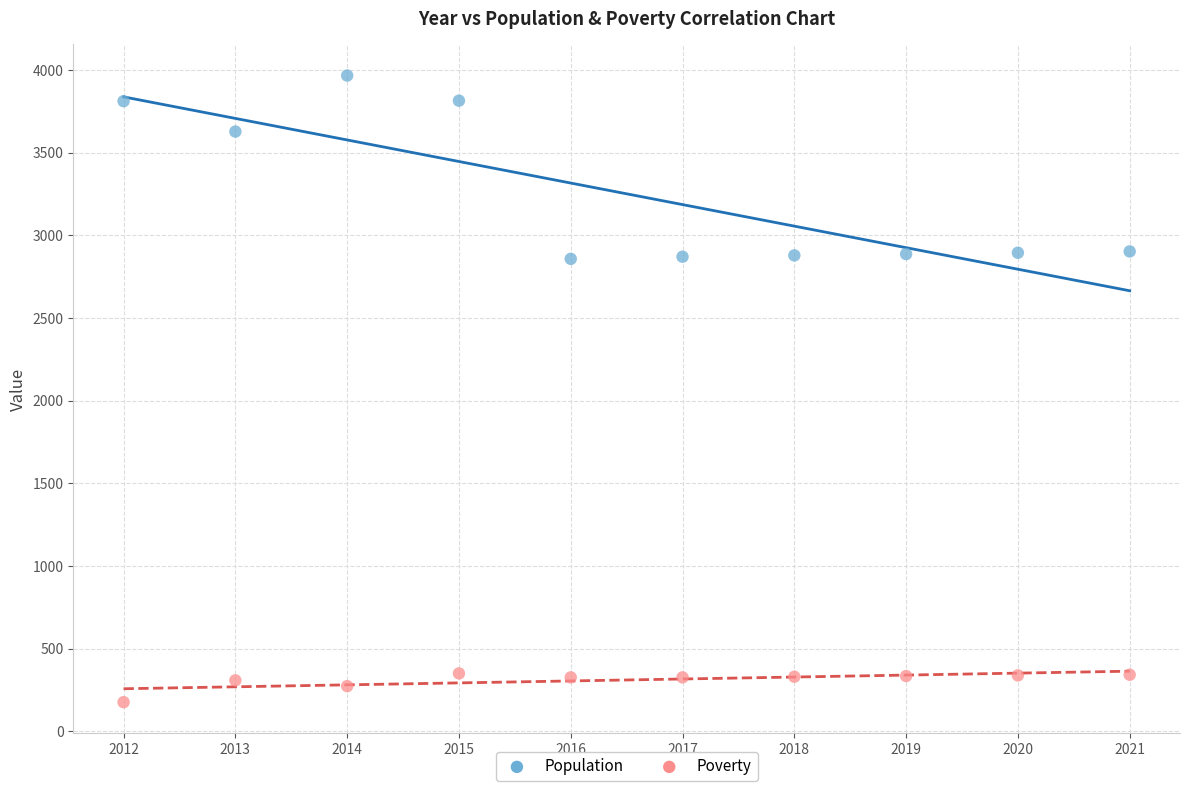

Which series has the widest spread of Y values?

Population